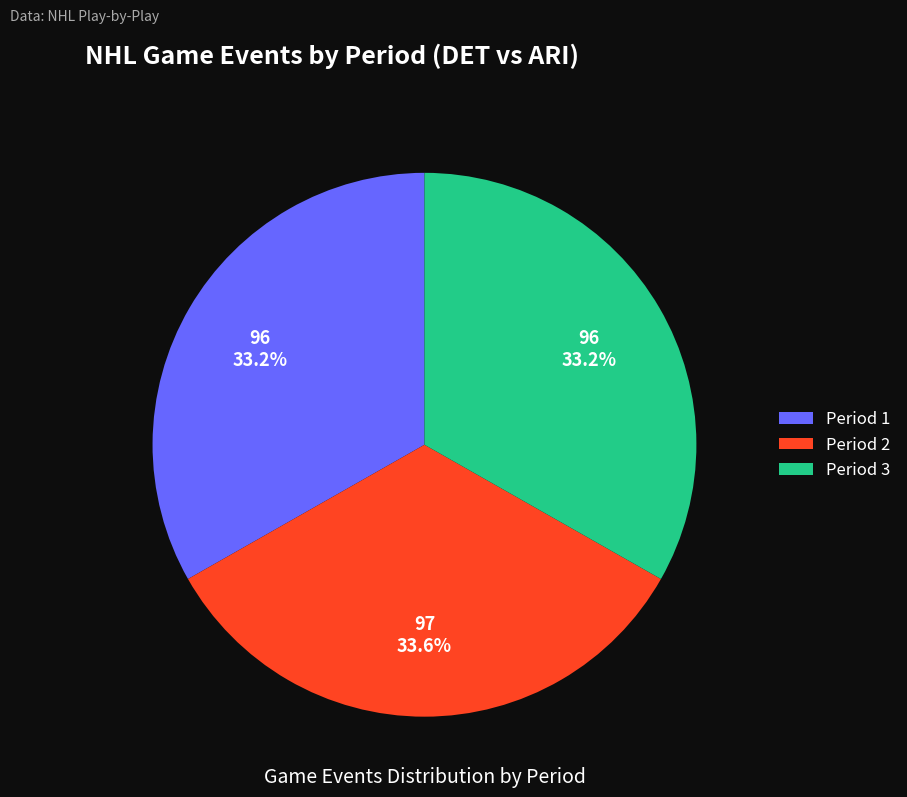

How many segments does this pie chart have?

3